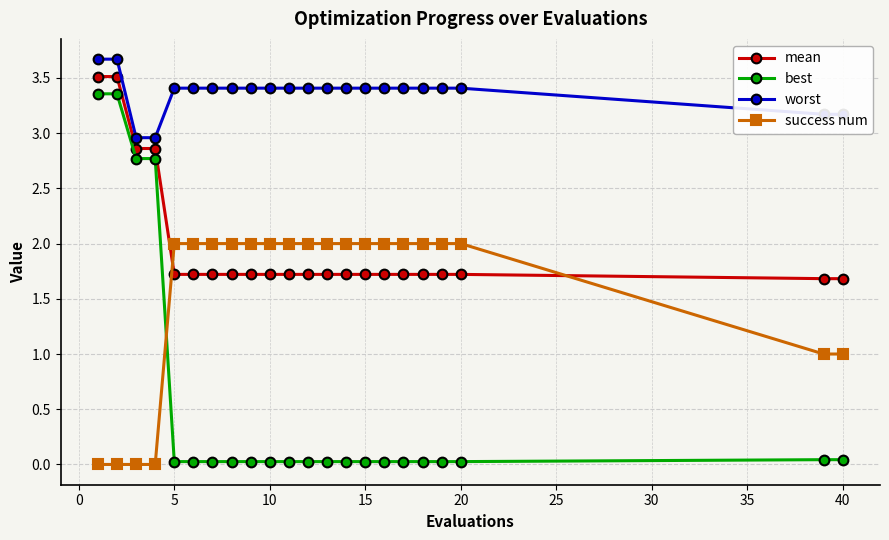

Count the number of data series in this chart.

4